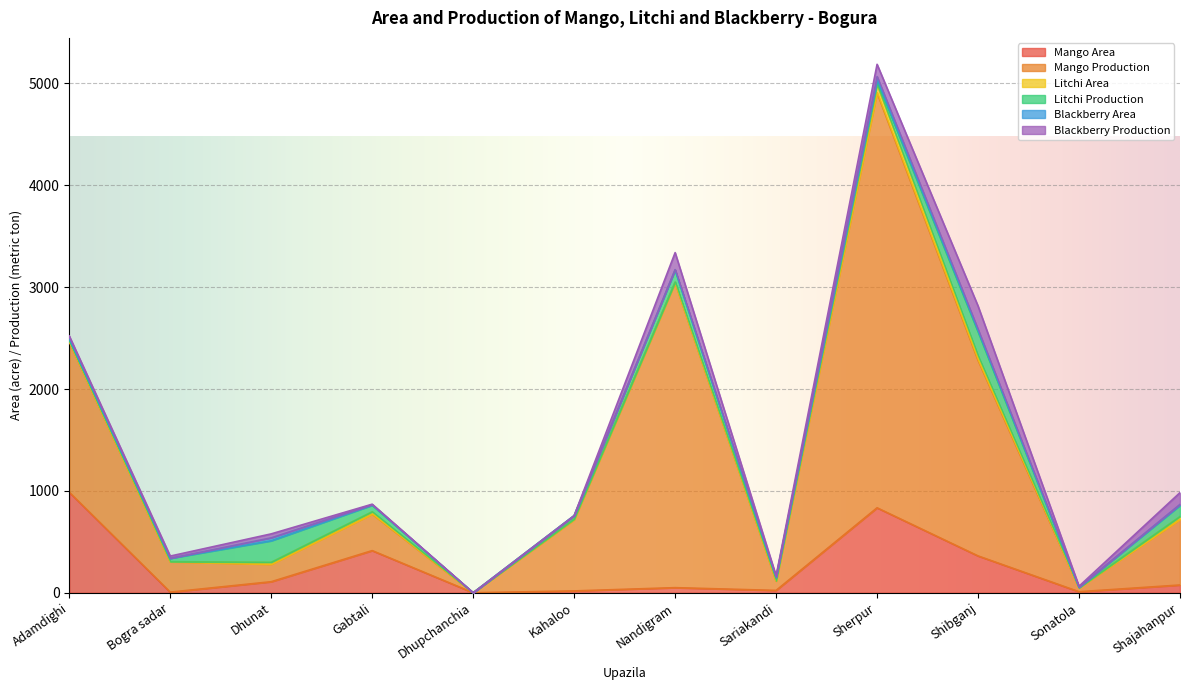

Which series changed the most between Gabtali and Nandigram?

Mango Production